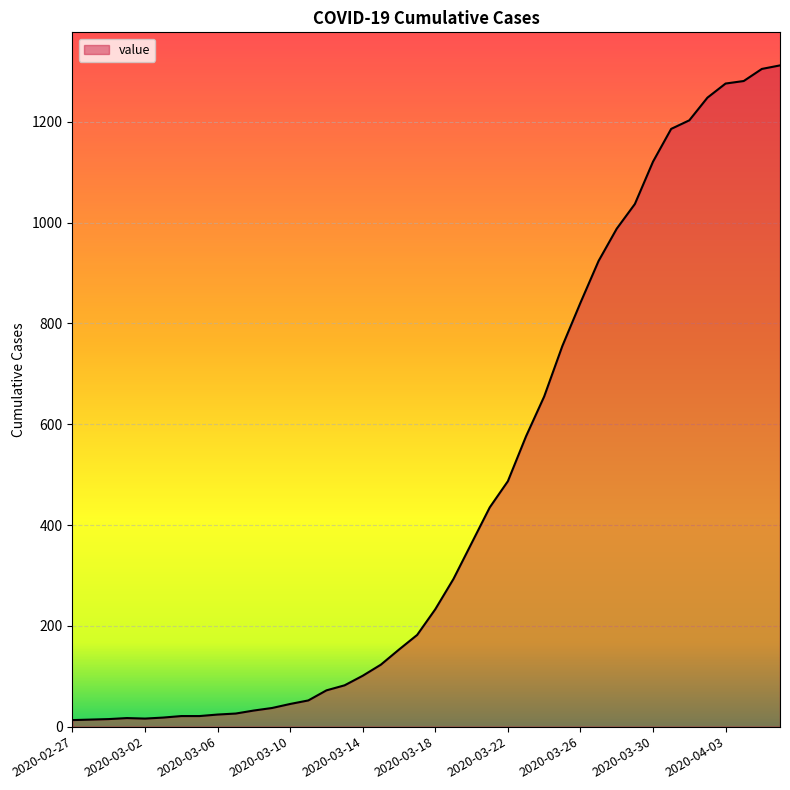

What is the greatest value displayed?

1312